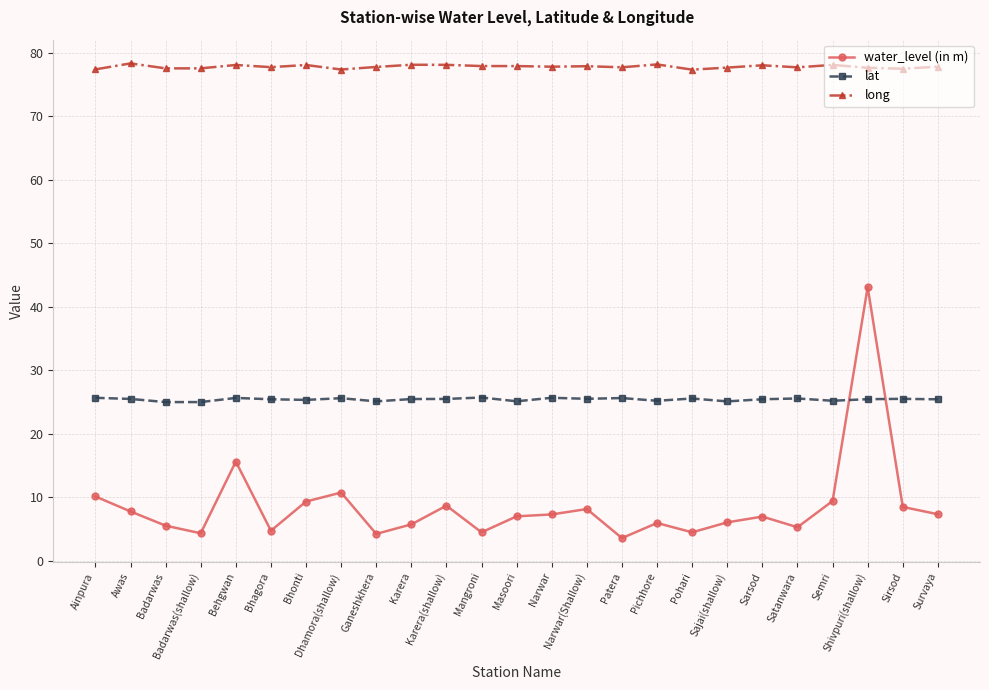

Which series has the widest spread of values?

water_level (in m)